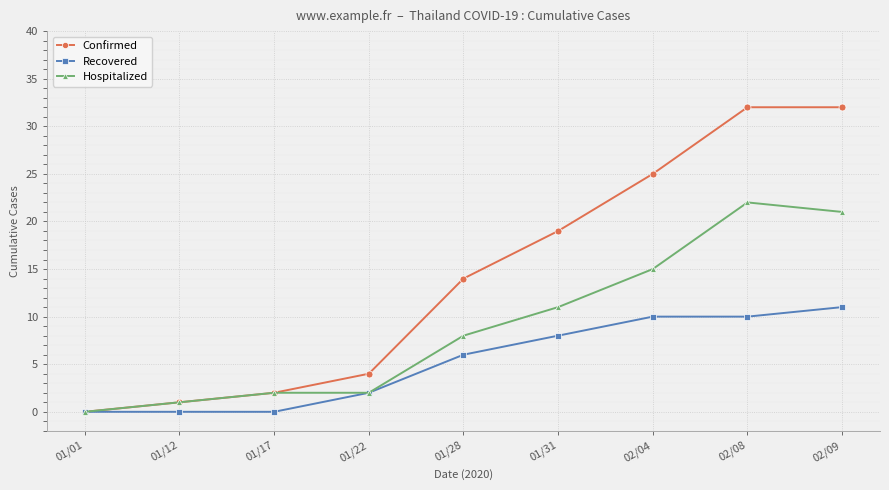

List the series in order of their peak value, highest first.

Confirmed, Hospitalized, Recovered